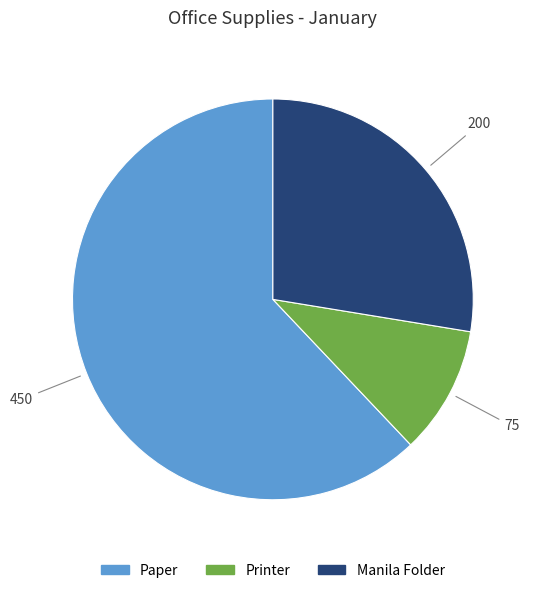

Rank the categories by value from highest to lowest.

Paper, Manila Folder, Printer